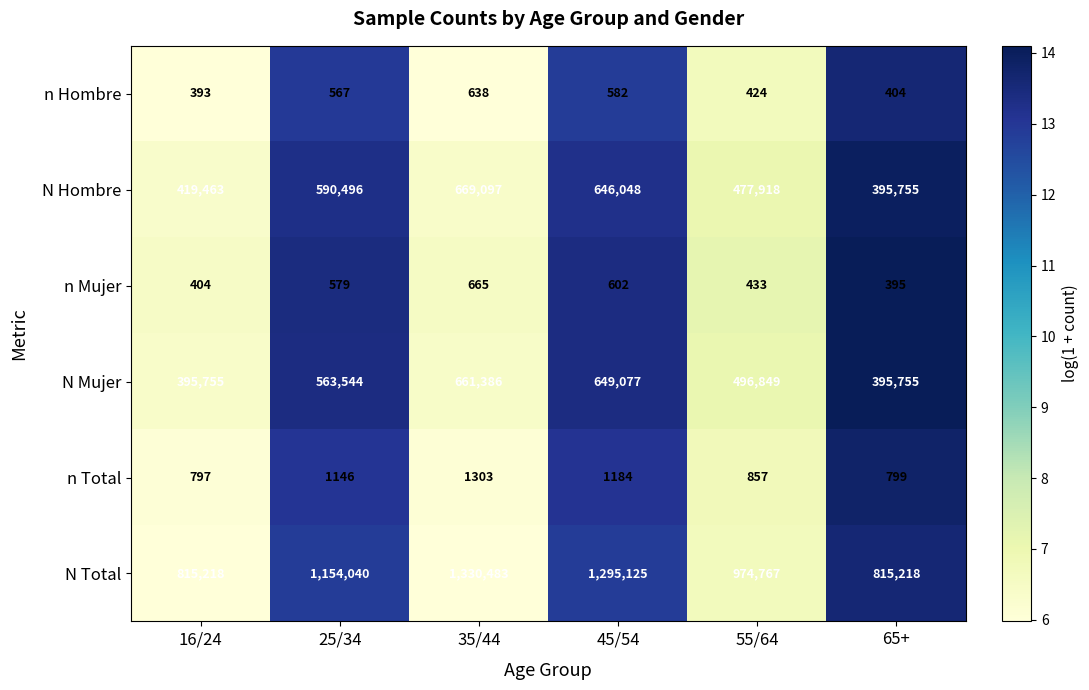

How many categories are shown in the chart?

6